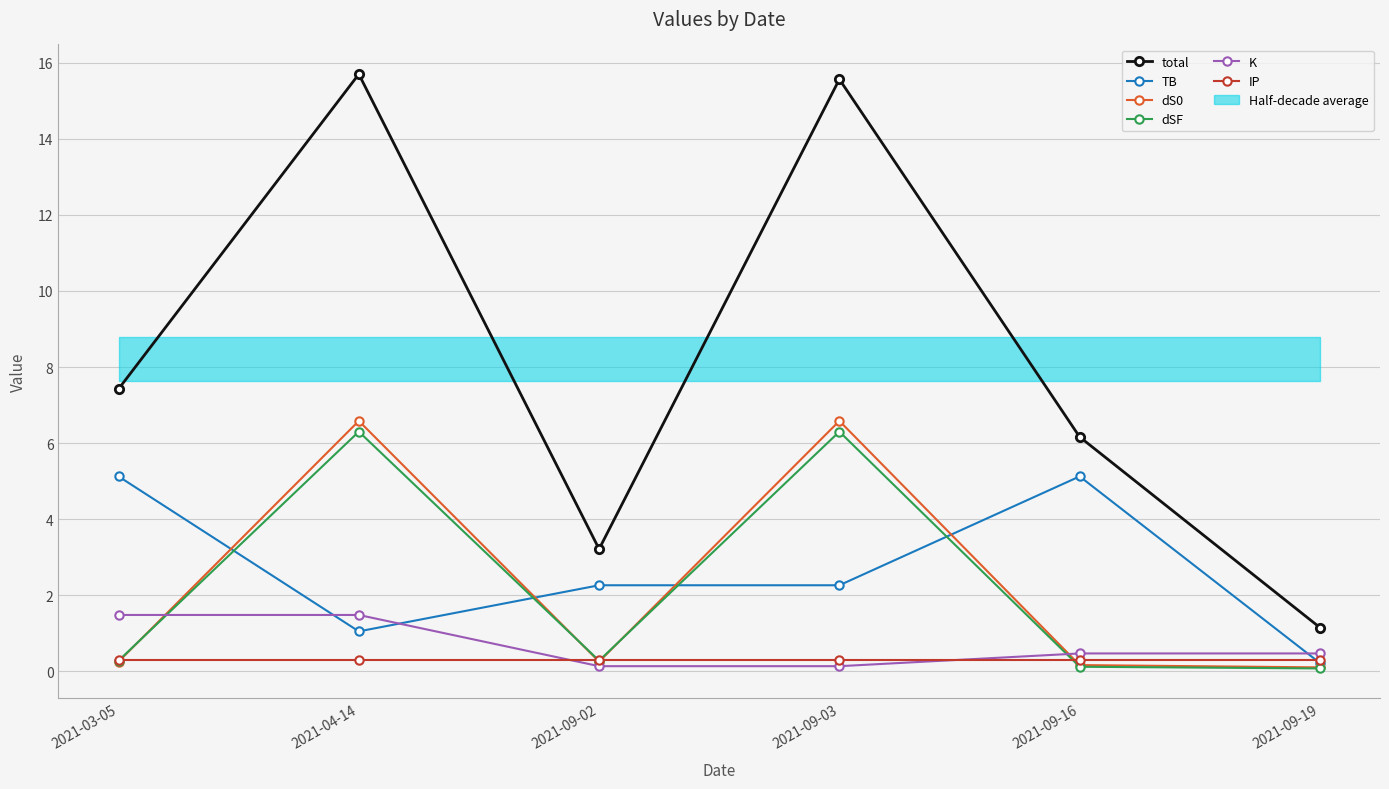

The TB series shows 1.0 at 2021-04-14. True or false?

True